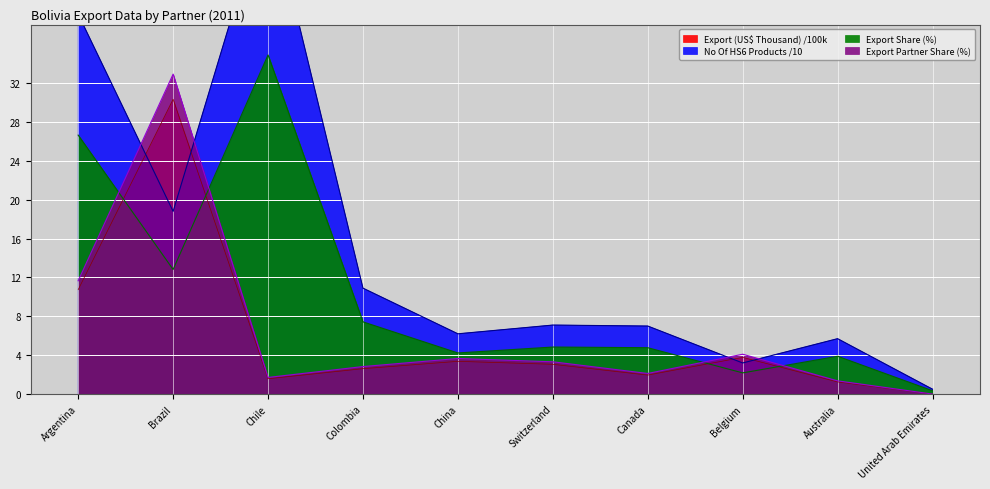

True or false: No Of exported HS6 digit Products and Export Share in Total Products (%) intersect in this chart.

False